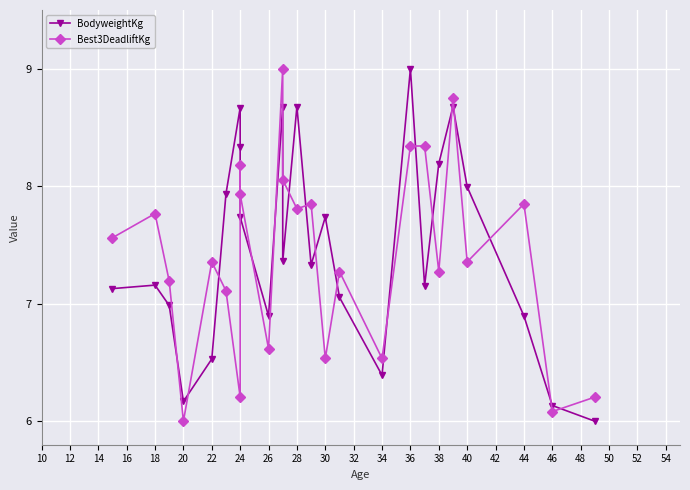

How many times do Best3DeadliftKg and BodyweightKg cross each other?

18